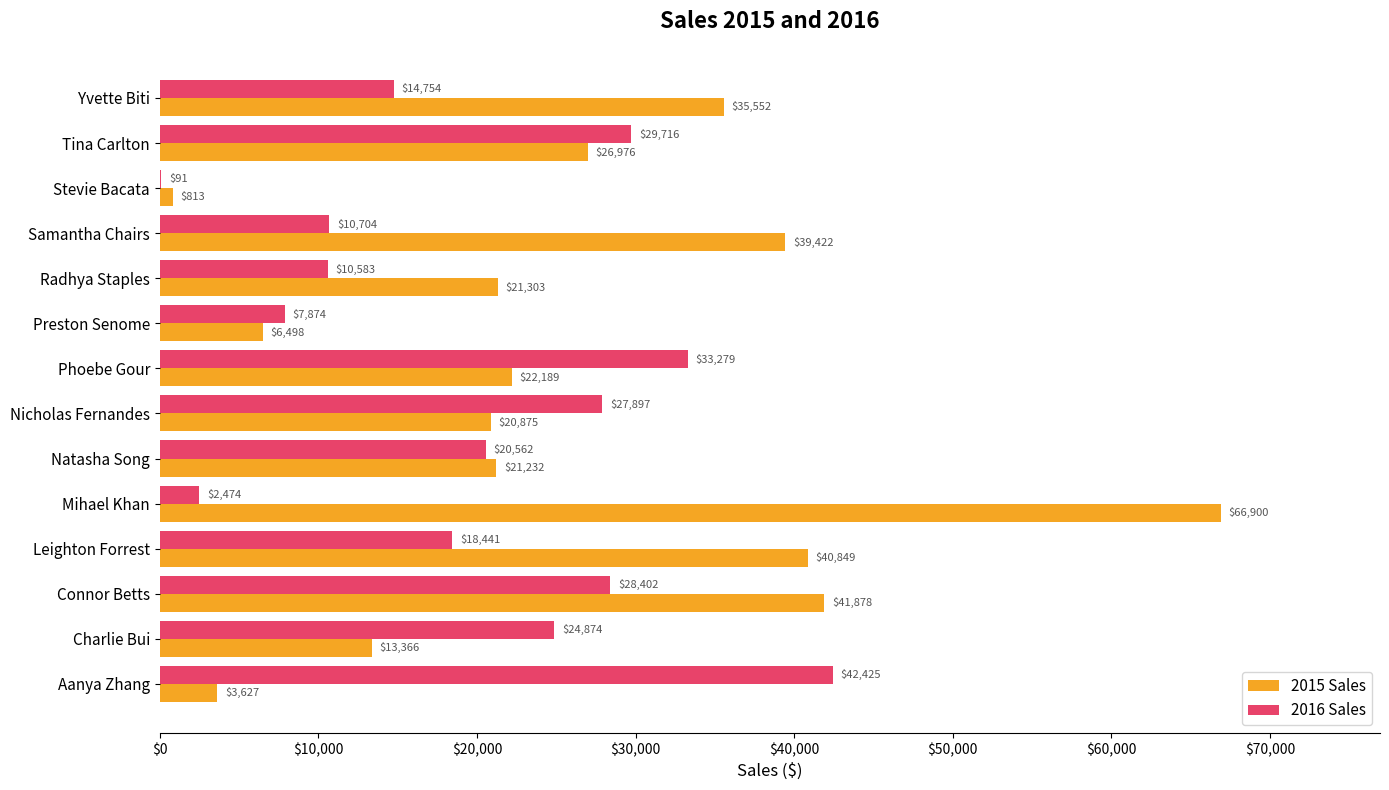

The 2016 Sales series shows 54686.6 at Phoebe Gour. True or false?

False